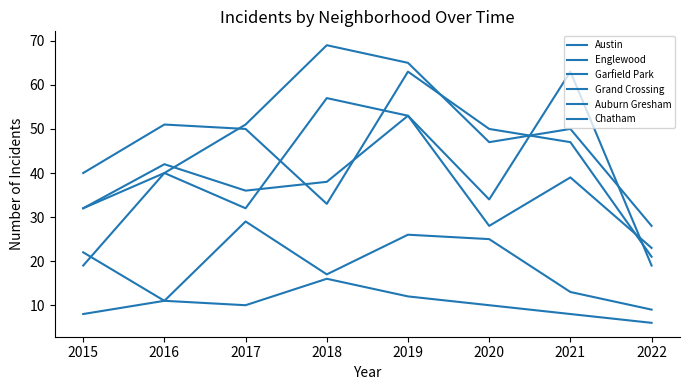

How many distinct data groups are displayed?

6